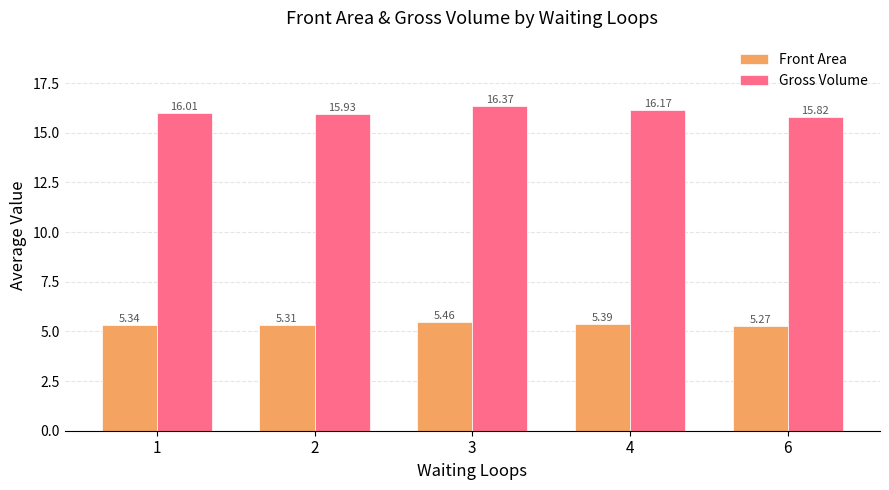

At which category is the sum across all series the highest?

3